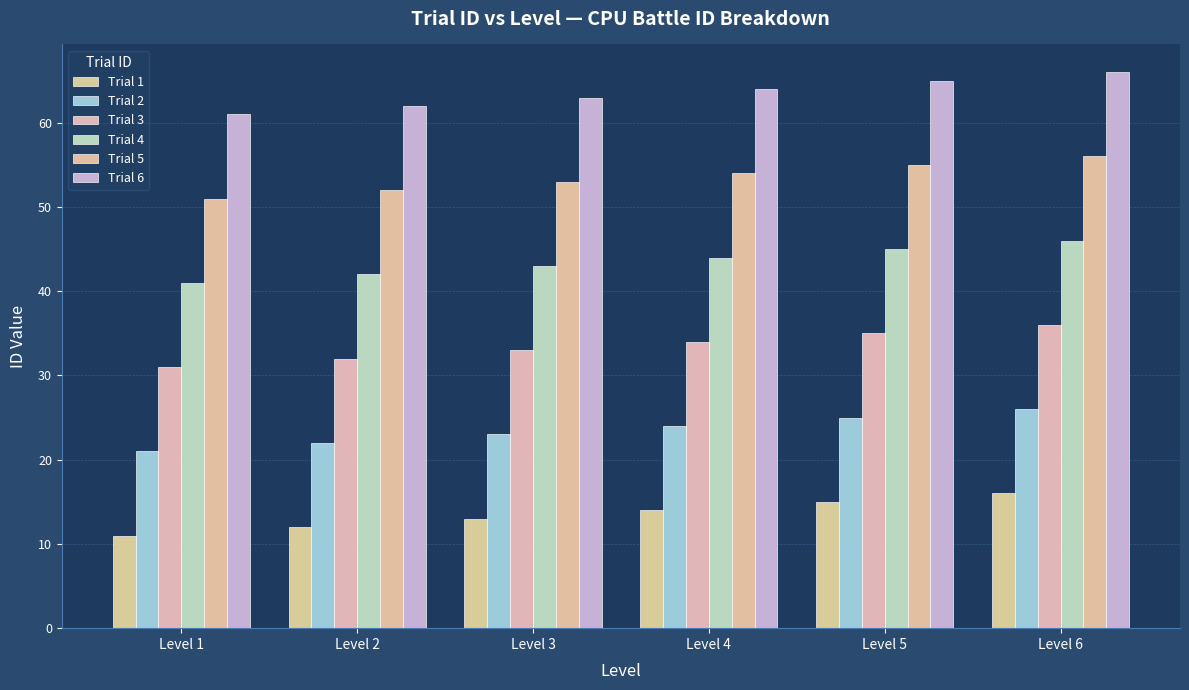

List the series in order of their peak value, highest first.

Trial 6, Trial 5, Trial 4, Trial 3, Trial 2, Trial 1